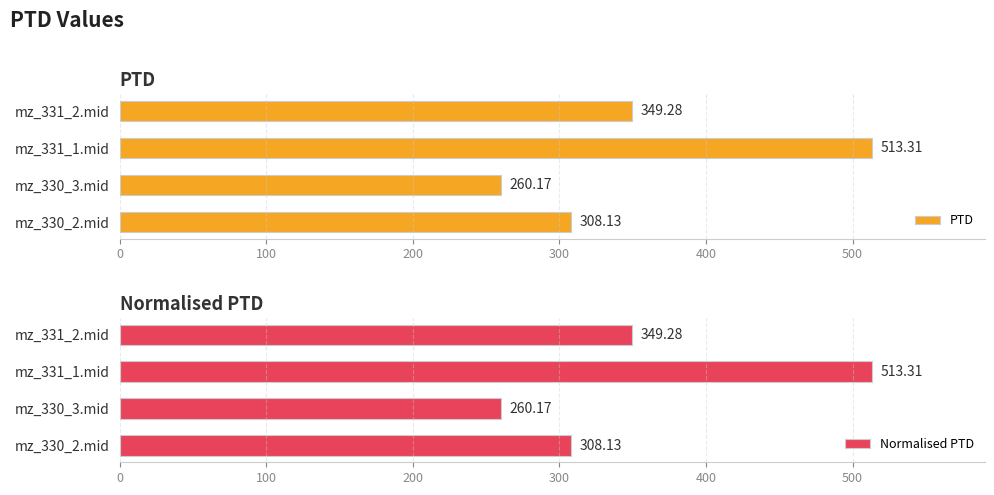

Reading left to right, transcribe all the data shown in this chart.

PTD: 308.1	260.2	513.3	349.3
Normalised PTD: 308.1	260.2	513.3	349.3